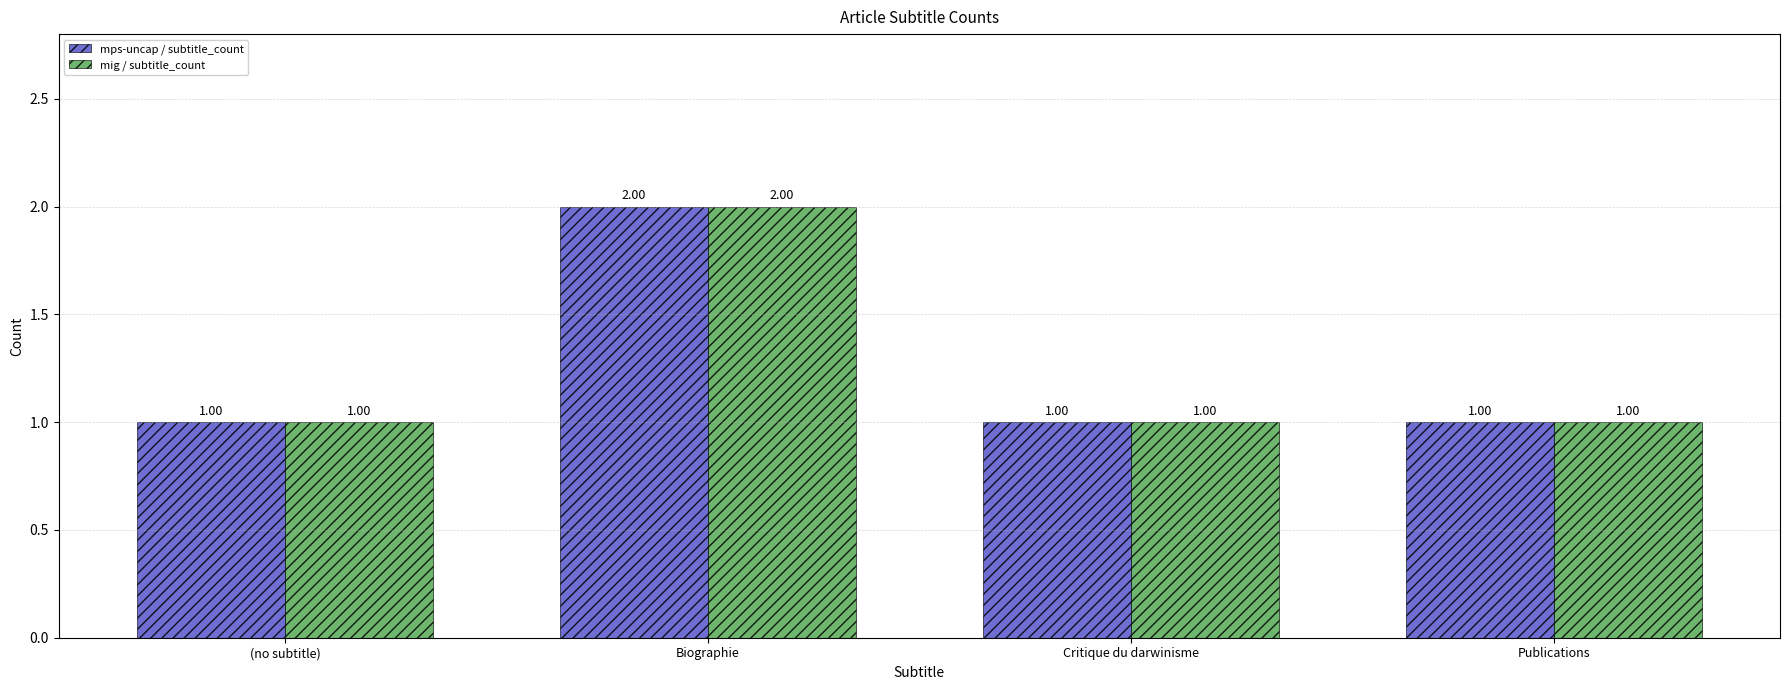

How many values in the mps-uncap / subtitle_count series exceed 1?

1